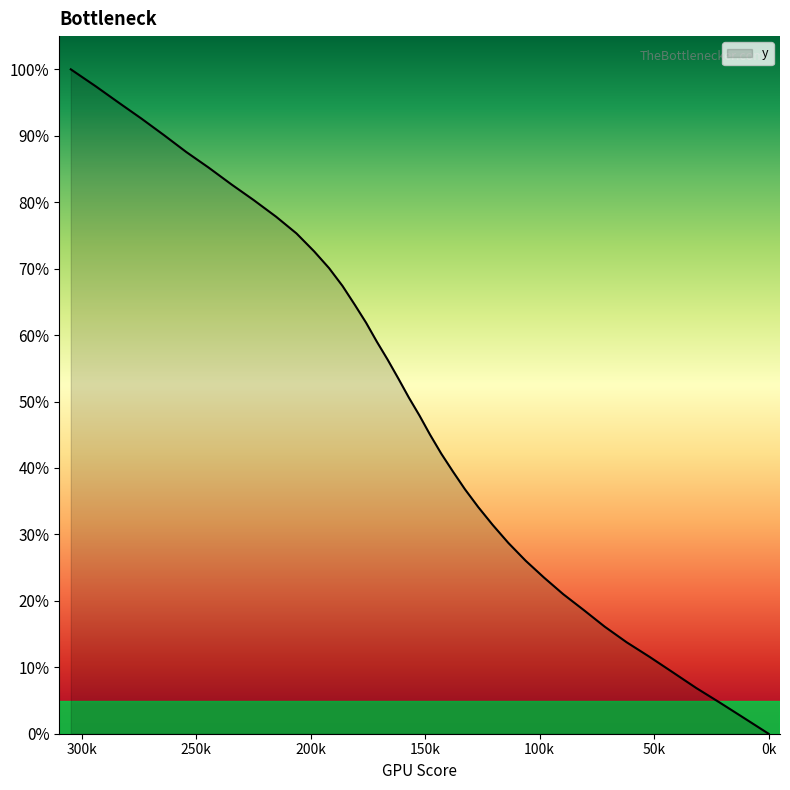

Is it true that the value at 31 is 27.8?

False